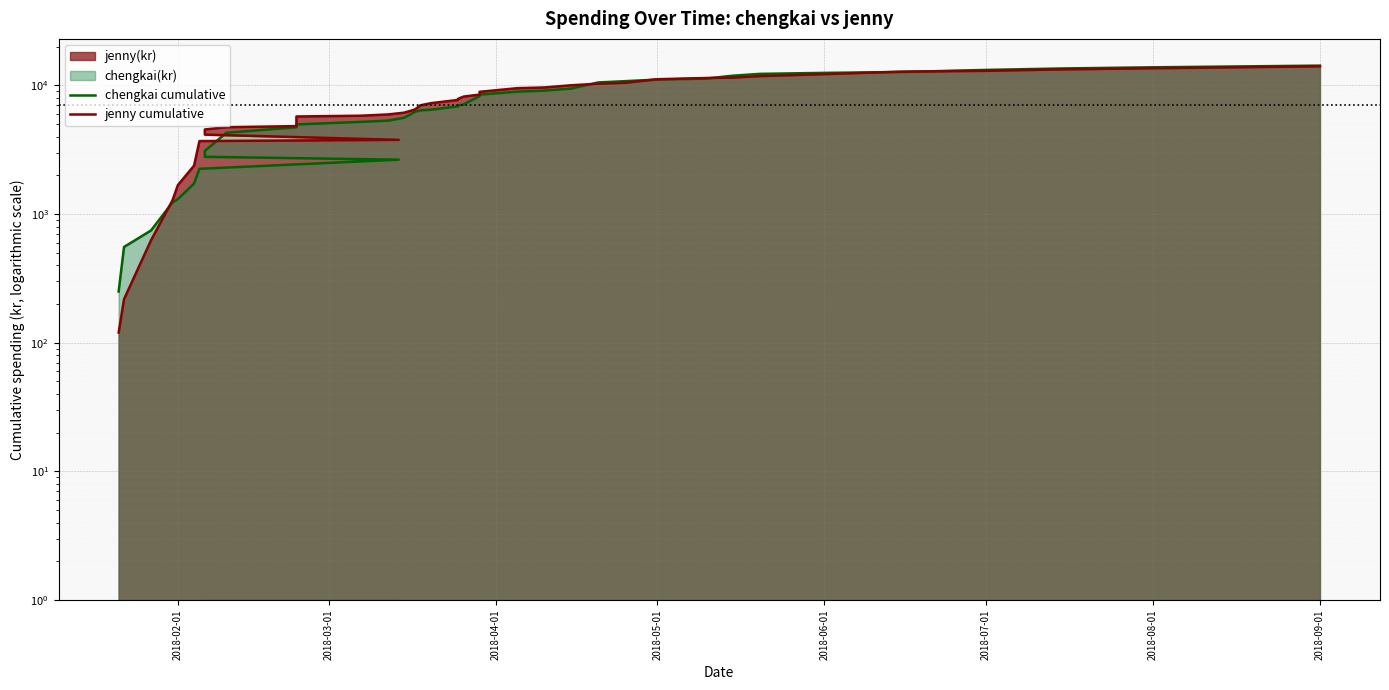

How many times do chengkai cumulative and jenny cumulative cross each other?

6